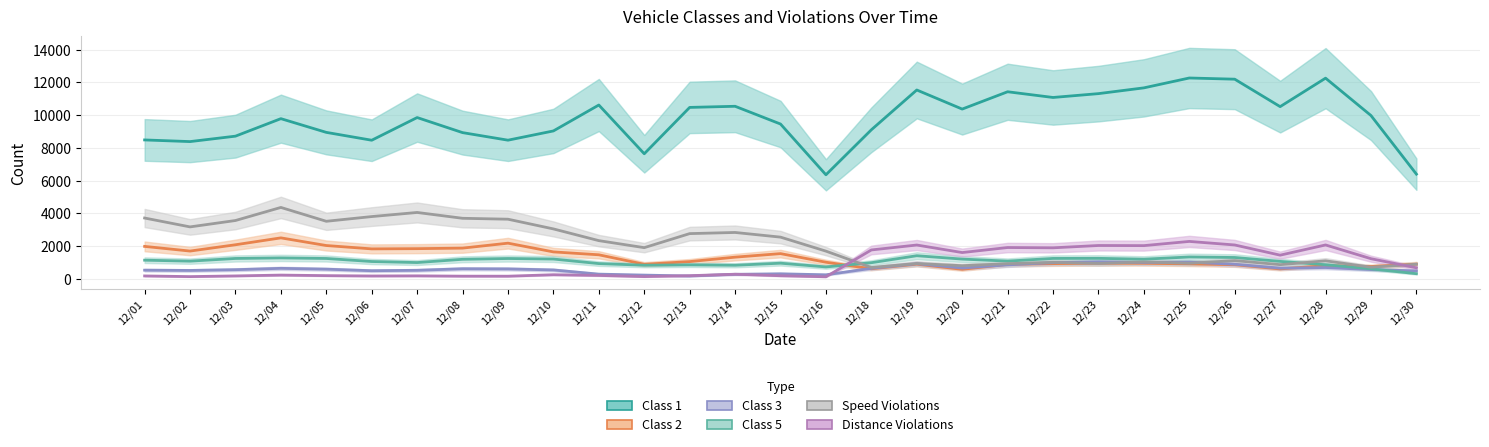

At which label does Distance Violations reach its peak?

12/25